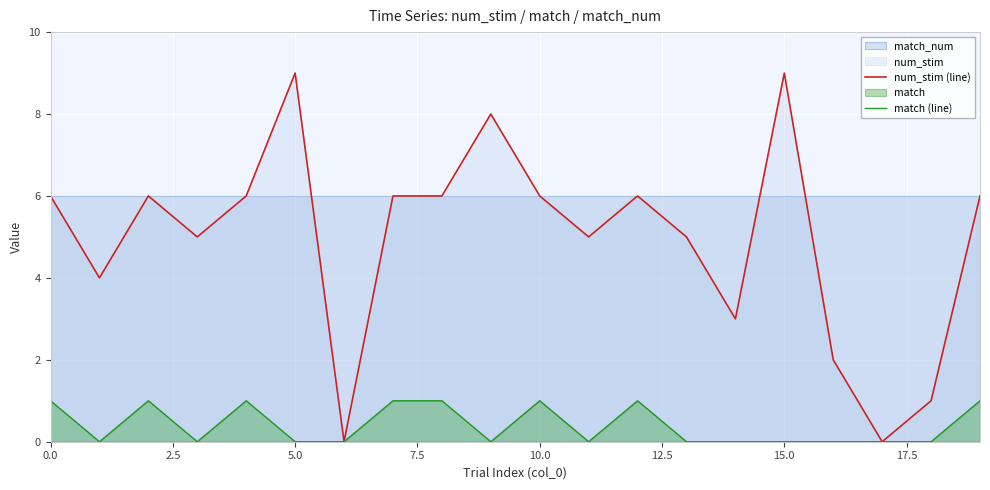

How many values in the num_stim (line) series exceed 6?

3